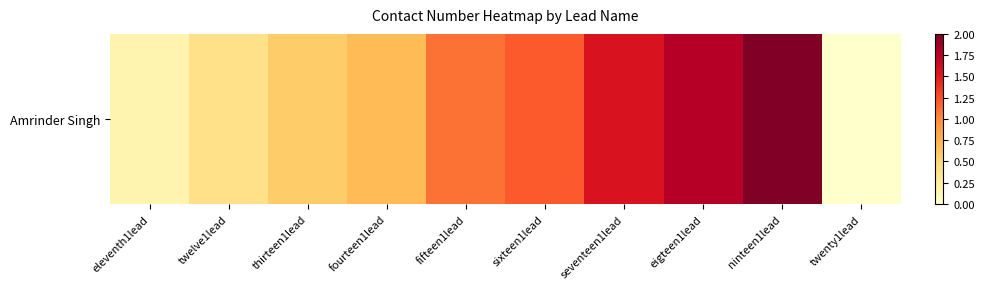

Where does the data first go above 1?

fifteen1lead